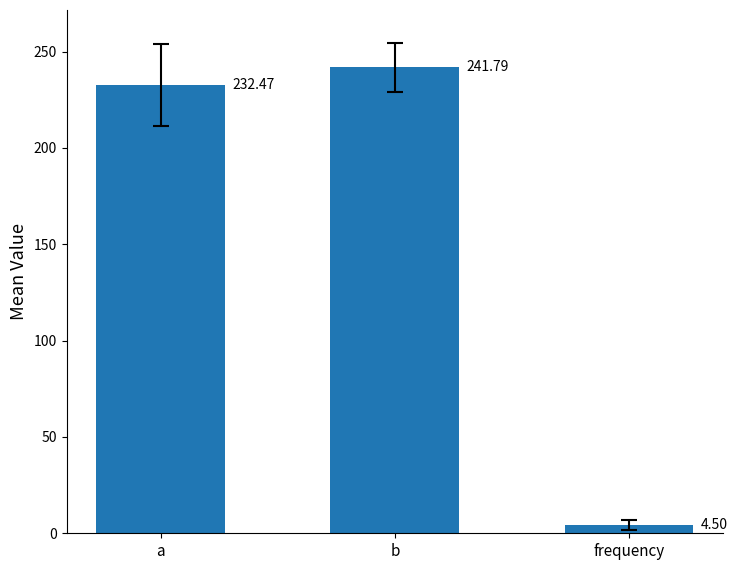

What is the label of the 2nd bar from the right?

b